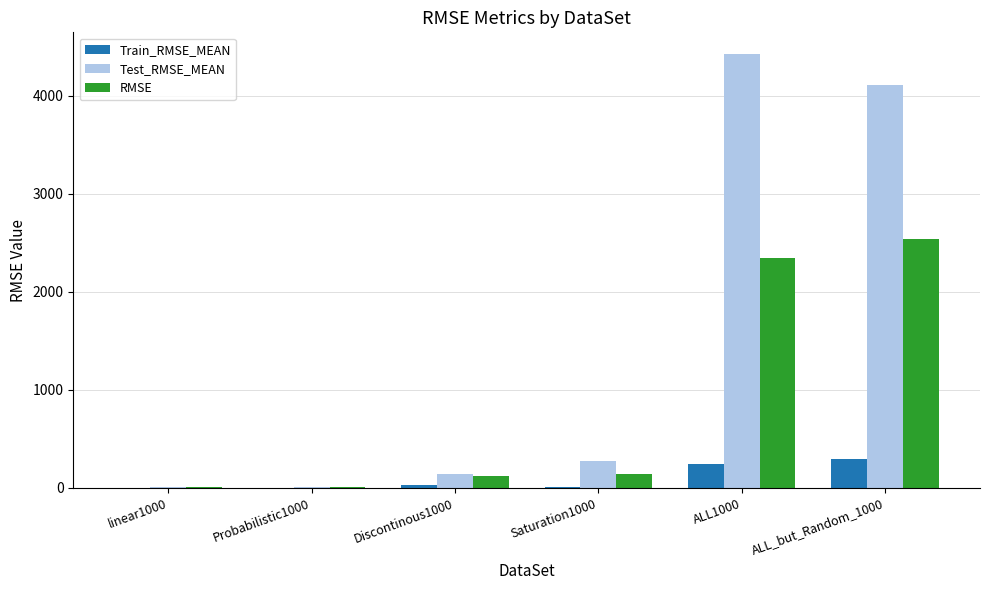

At which label is RMSE closest to 1273?

ALL1000